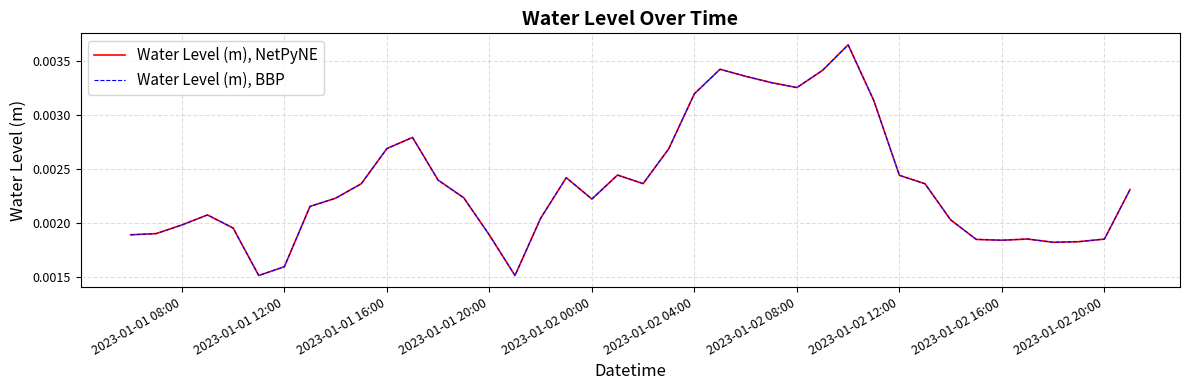

Does the chart have visible grid lines?

Yes